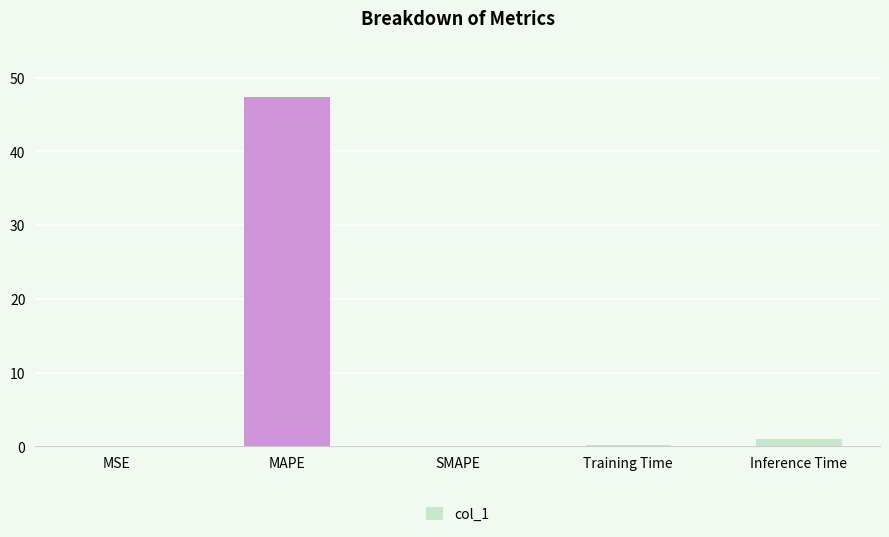

Which has a higher value, Training Time or MAPE?

MAPE